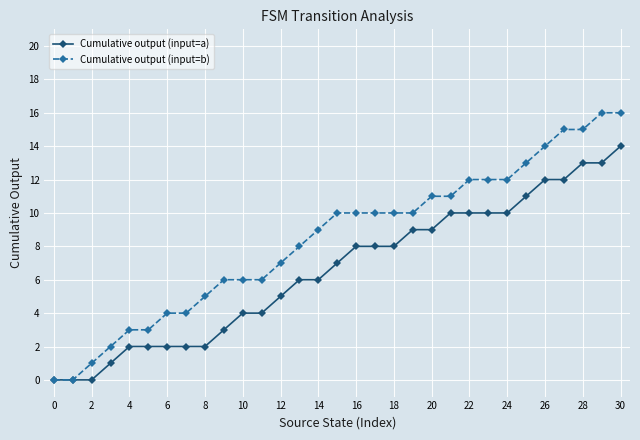

What is the maximum value for Cumulative output (input=a)?

14